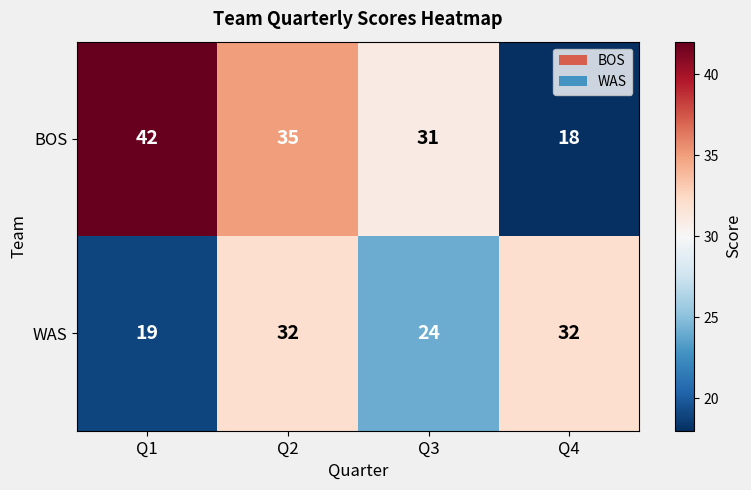

Which series changed the most between Q2 and Q3?

WAS